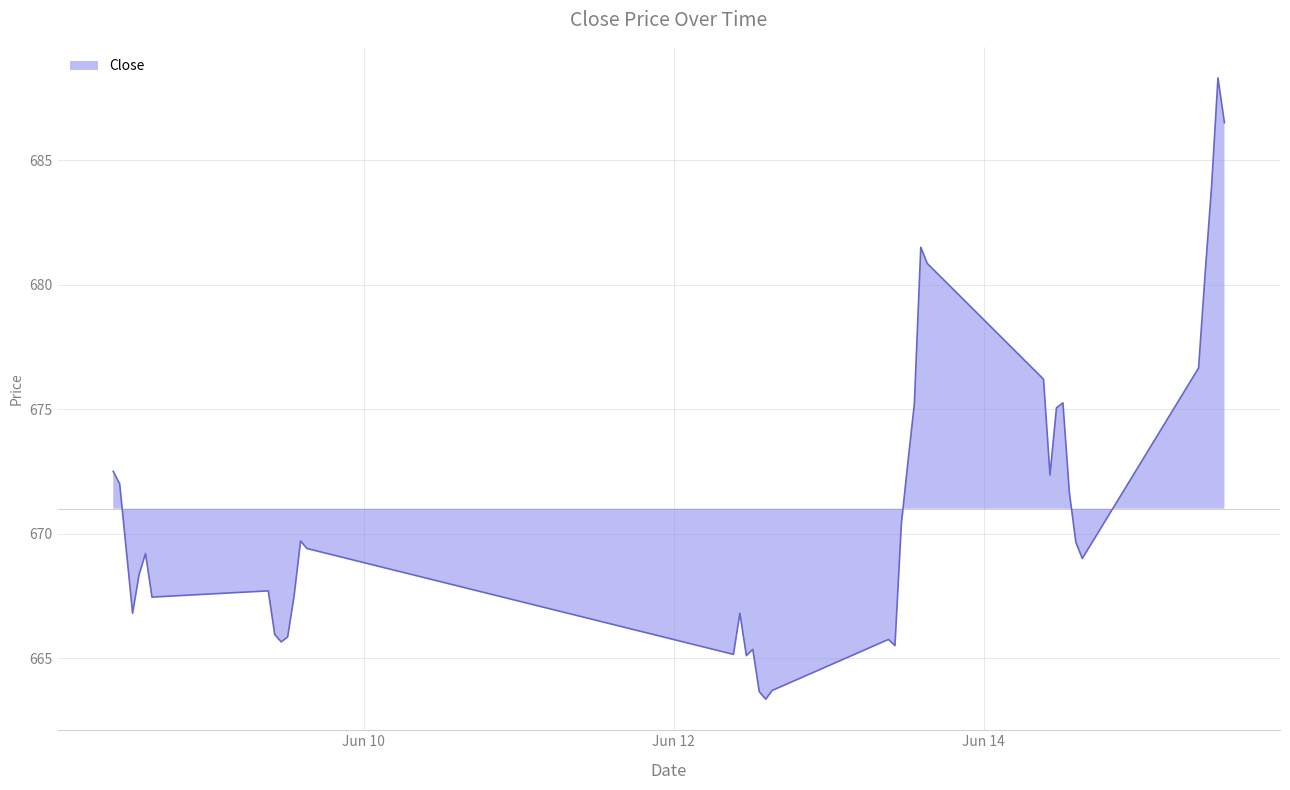

How many lines are shown in the chart?

1